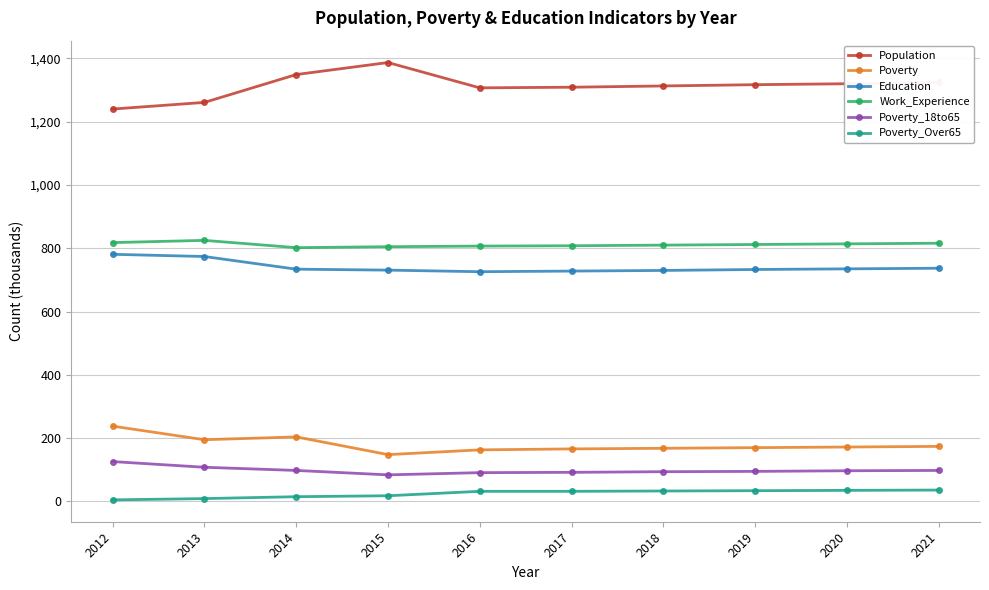

Count the number of data series in this chart.

6